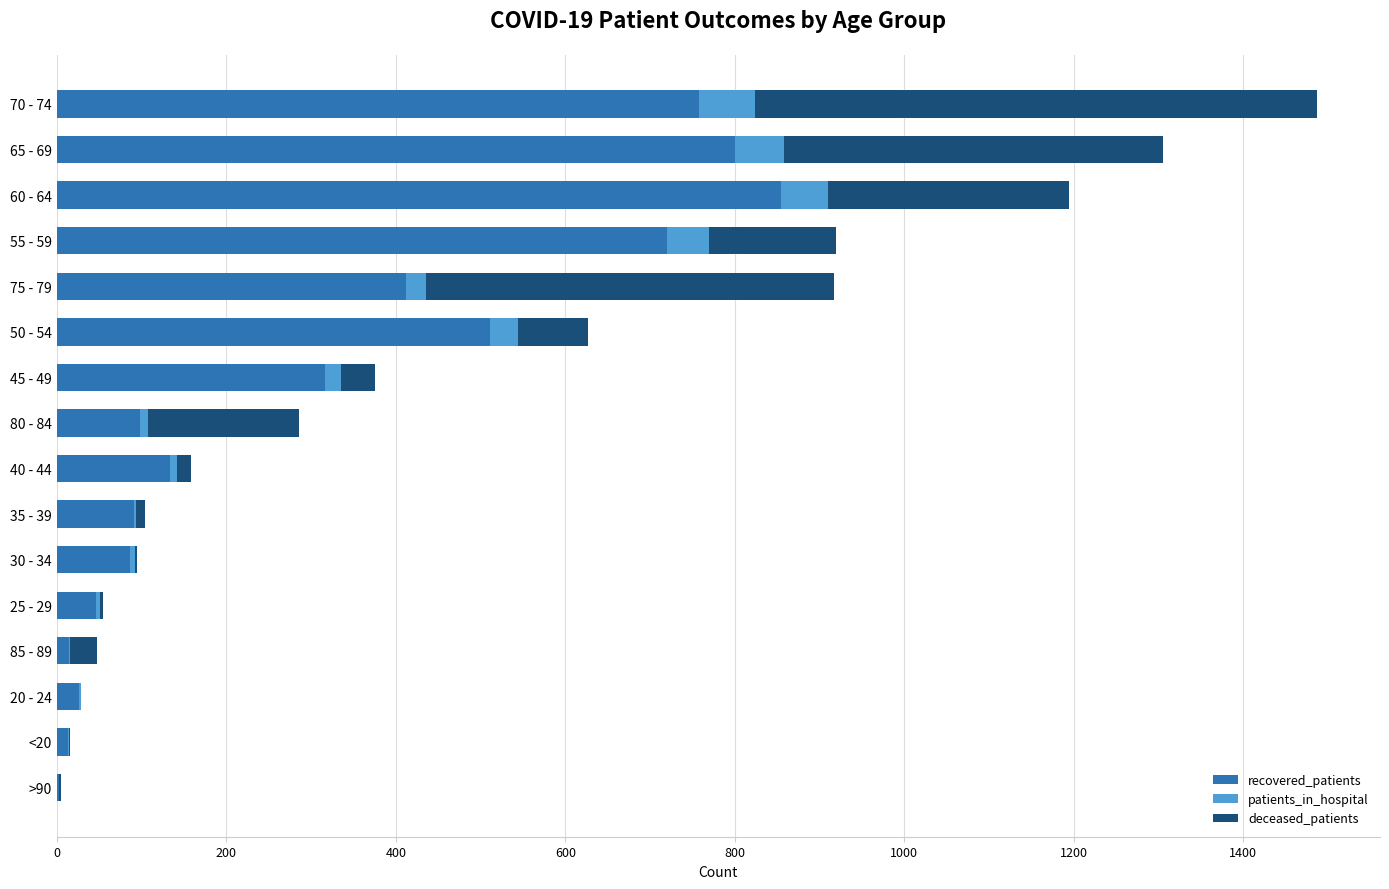

At which label does recovered_patients reach its peak?

60 - 64